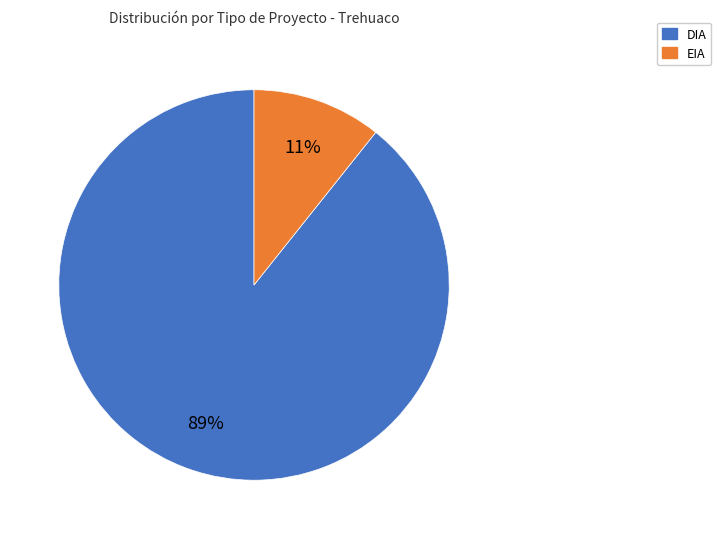

True or false: DIA accounts for 89% of the total.

True